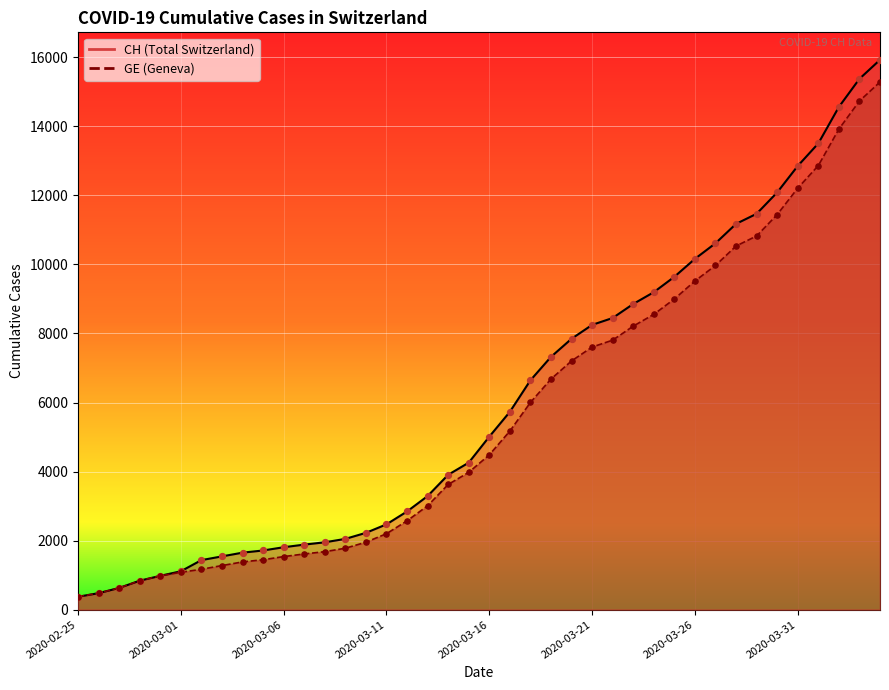

Which series has the largest total across all categories?

CH